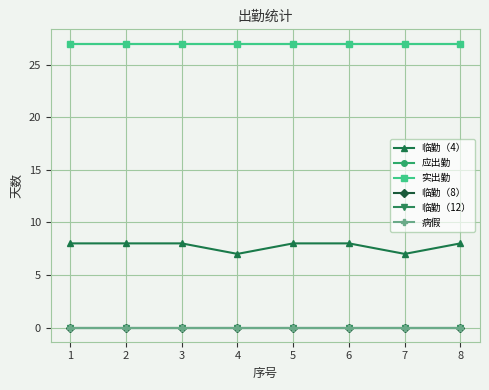

Does the chart have visible grid lines?

Yes